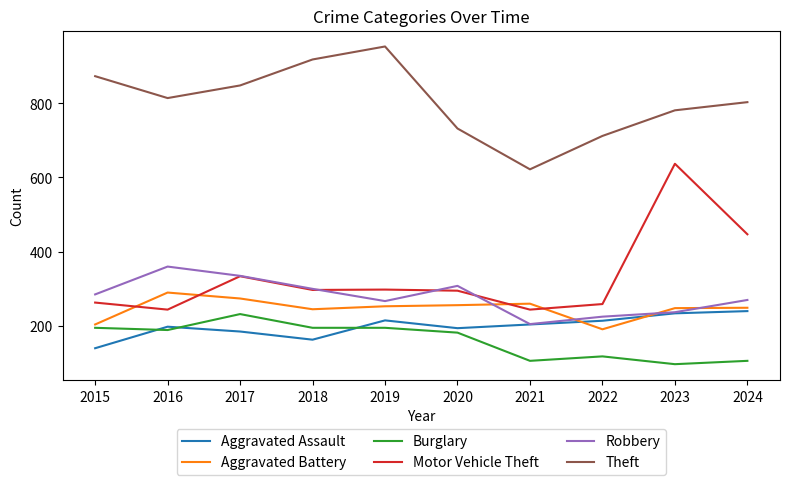

In Theft, how many points are higher than both neighbors (excluding endpoints)?

1